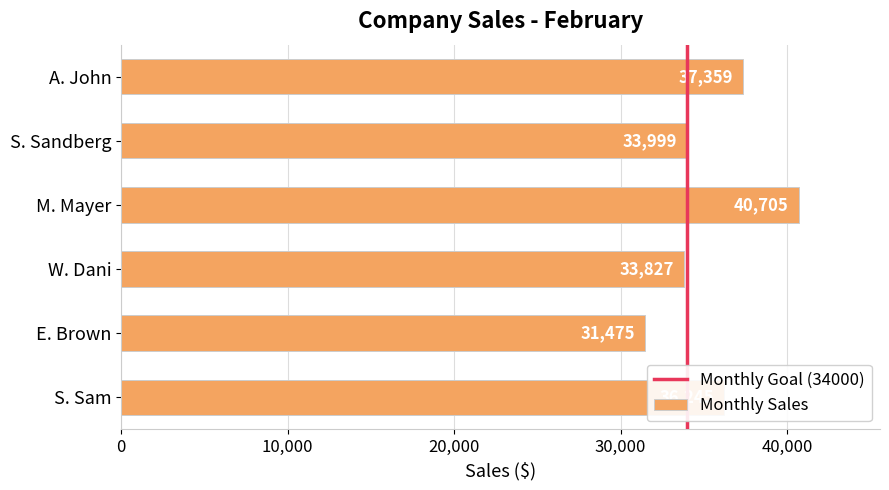

At which label is the value closest to 36090?

S. Sam